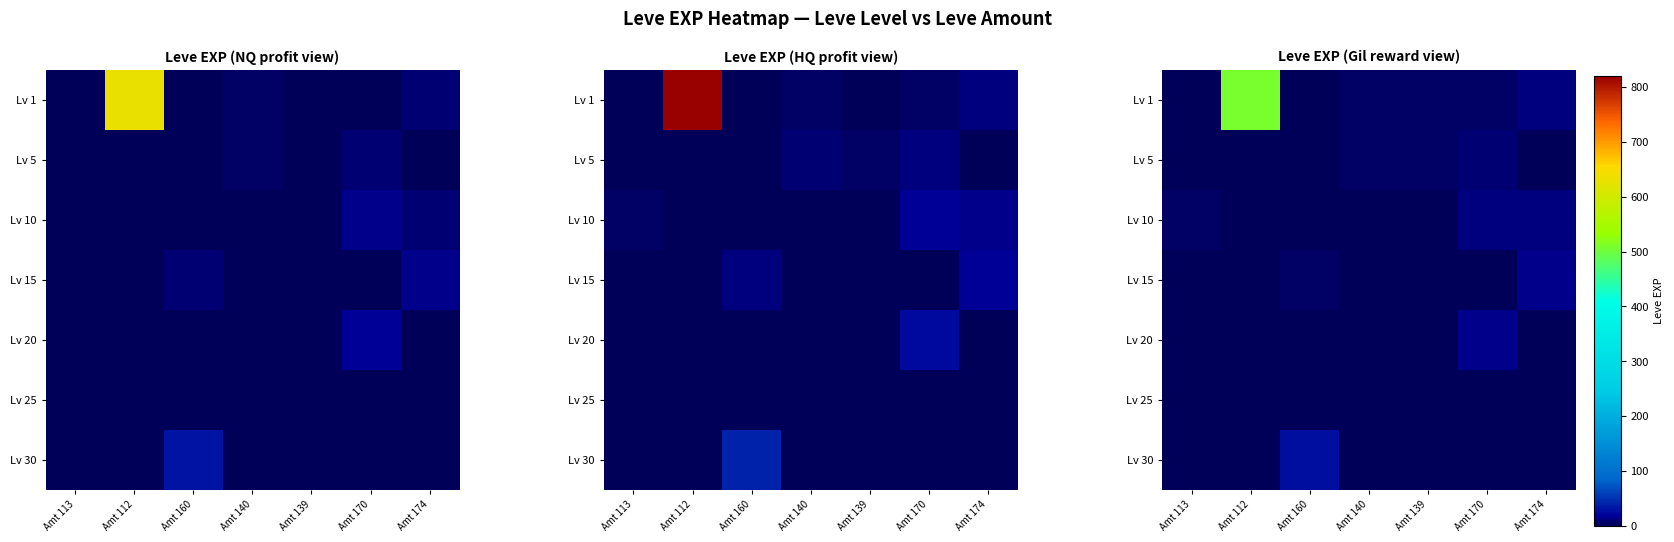

Which series changed the most between Amt 112 and Amt 170?

Lv 1